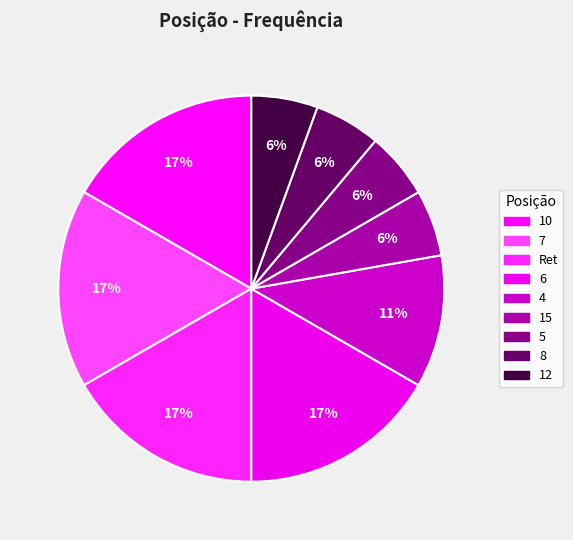

How many slices are in this pie chart?

9